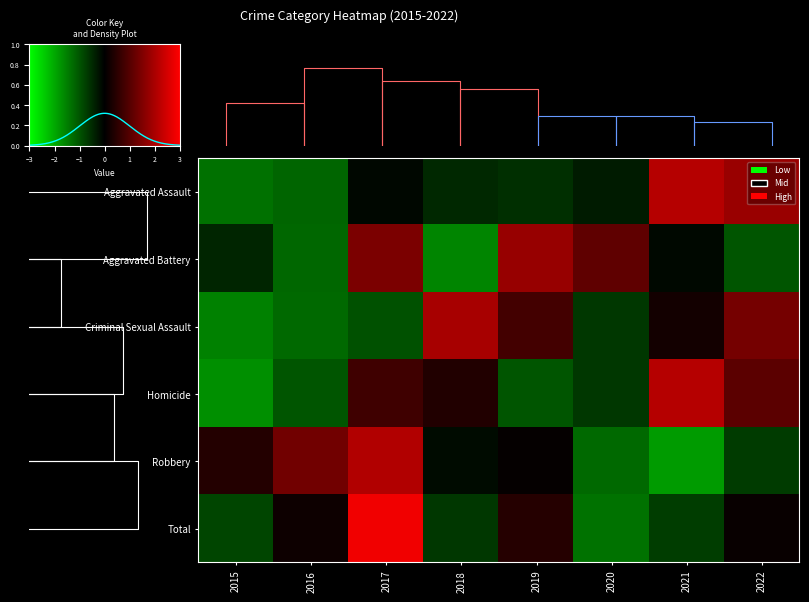

How many data points in Total are less than 0?

4